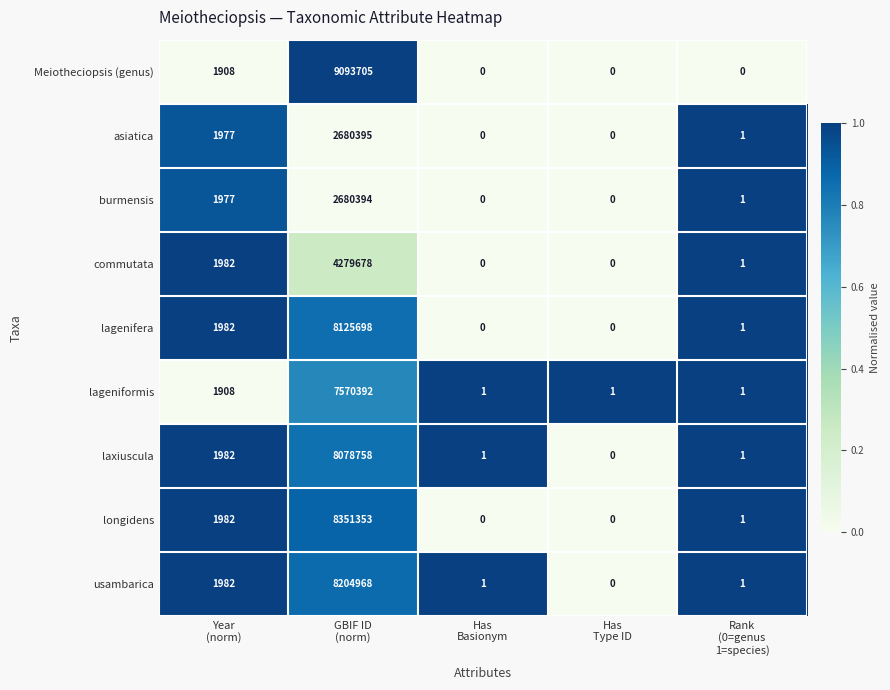

What is the greatest value displayed?

9093705